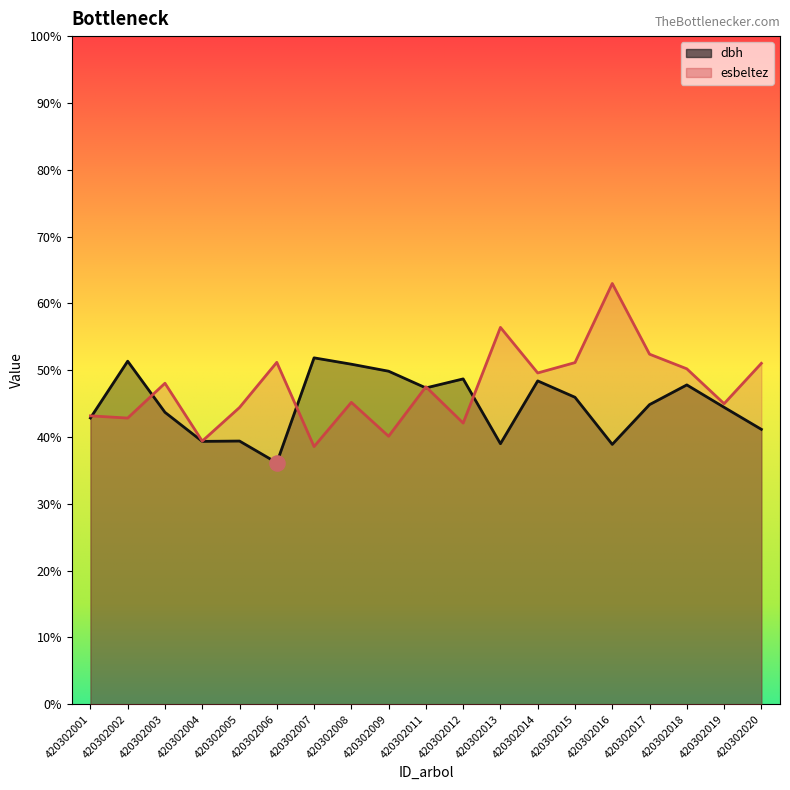

Which series reaches the maximum Y coordinate?

esbeltez